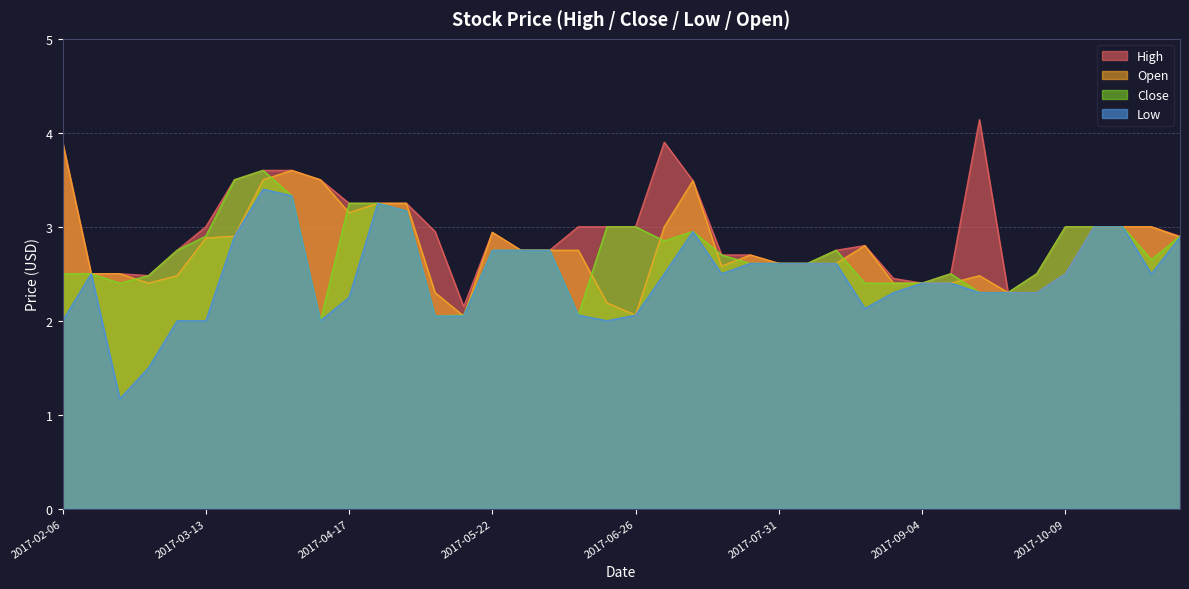

Reading right to left, transcribe all the data shown in this chart.

High: 2017-11-06=2.9	2017-10-30=3.0	2017-10-23=3.0	2017-10-16=3.0	2017-10-09=3.0	2017-10-02=2.5	2017-09-25=2.3	2017-09-18=4.1	2017-09-11=2.5	2017-09-04=2.4	2017-08-28=2.5	2017-08-21=2.8	2017-08-14=2.8	2017-08-07=2.6	2017-07-31=2.6	2017-07-24=2.7	2017-07-17=2.7	2017-07-10=3.5	2017-07-03=3.9	2017-06-26=3.0	2017-06-19=3.0	2017-06-12=3.0	2017-06-05=2.8	2017-05-29=2.8	2017-05-22=2.9	2017-05-15=2.1	2017-05-08=3.0	2017-05-01=3.2	2017-04-24=3.2	2017-04-17=3.2	2017-04-10=3.5	2017-04-03=3.6	2017-03-27=3.6	2017-03-20=3.5	2017-03-13=3.0	2017-03-06=2.8	2017-02-27=2.5	2017-02-20=2.5	2017-02-13=2.5	2017-02-06=3.9
Close: 2017-11-06=2.9	2017-10-30=2.6	2017-10-23=3.0	2017-10-16=3.0	2017-10-09=3.0	2017-10-02=2.5	2017-09-25=2.3	2017-09-18=2.3	2017-09-11=2.5	2017-09-04=2.4	2017-08-28=2.4	2017-08-21=2.4	2017-08-14=2.8	2017-08-07=2.6	2017-07-31=2.6	2017-07-24=2.6	2017-07-17=2.7	2017-07-10=3.0	2017-07-03=2.9	2017-06-26=3.0	2017-06-19=3.0	2017-06-12=2.1	2017-06-05=2.8	2017-05-29=2.8	2017-05-22=2.8	2017-05-15=2.1	2017-05-08=2.0	2017-05-01=3.2	2017-04-24=3.2	2017-04-17=3.2	2017-04-10=2.0	2017-04-03=3.3	2017-03-27=3.6	2017-03-20=3.5	2017-03-13=2.9	2017-03-06=2.8	2017-02-27=2.5	2017-02-20=2.4	2017-02-13=2.5	2017-02-06=2.5
Low: 2017-11-06=2.9	2017-10-30=2.5	2017-10-23=3.0	2017-10-16=3.0	2017-10-09=2.5	2017-10-02=2.3	2017-09-25=2.3	2017-09-18=2.3	2017-09-11=2.4	2017-09-04=2.4	2017-08-28=2.3	2017-08-21=2.1	2017-08-14=2.6	2017-08-07=2.6	2017-07-31=2.6	2017-07-24=2.6	2017-07-17=2.5	2017-07-10=3.0	2017-07-03=2.5	2017-06-26=2.1	2017-06-19=2.0	2017-06-12=2.1	2017-06-05=2.8	2017-05-29=2.8	2017-05-22=2.8	2017-05-15=2.0	2017-05-08=2.0	2017-05-01=3.2	2017-04-24=3.2	2017-04-17=2.2	2017-04-10=2.0	2017-04-03=3.3	2017-03-27=3.4	2017-03-20=2.9	2017-03-13=2.0	2017-03-06=2.0	2017-02-27=1.5	2017-02-20=1.2	2017-02-13=2.5	2017-02-06=2.0
Open: 2017-11-06=2.9	2017-10-30=3.0	2017-10-23=3.0	2017-10-16=3.0	2017-10-09=2.5	2017-10-02=2.3	2017-09-25=2.3	2017-09-18=2.5	2017-09-11=2.4	2017-09-04=2.4	2017-08-28=2.4	2017-08-21=2.8	2017-08-14=2.6	2017-08-07=2.6	2017-07-31=2.6	2017-07-24=2.7	2017-07-17=2.6	2017-07-10=3.5	2017-07-03=3.0	2017-06-26=2.1	2017-06-19=2.2	2017-06-12=2.8	2017-06-05=2.8	2017-05-29=2.8	2017-05-22=2.9	2017-05-15=2.0	2017-05-08=2.3	2017-05-01=3.2	2017-04-24=3.2	2017-04-17=3.1	2017-04-10=3.5	2017-04-03=3.6	2017-03-27=3.5	2017-03-20=2.9	2017-03-13=2.9	2017-03-06=2.5	2017-02-27=2.4	2017-02-20=2.5	2017-02-13=2.5	2017-02-06=3.9